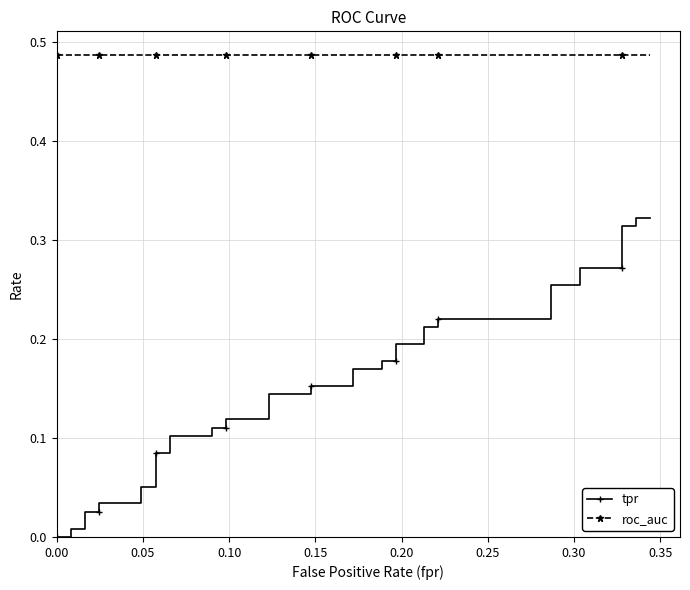

Is the value of tpr at 15 greater than the value of roc_auc at 32?

No